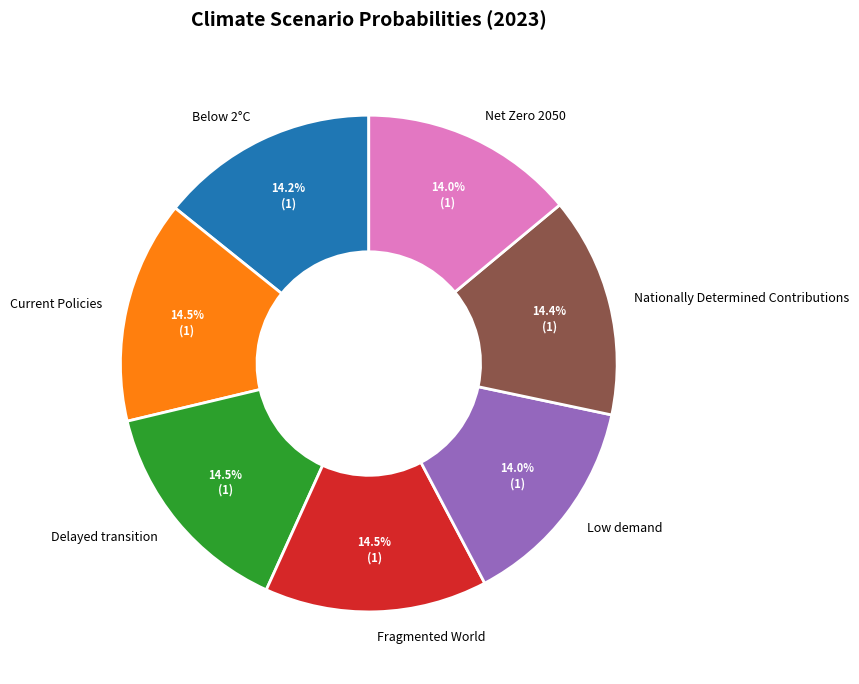

How many slices are in this pie chart?

7